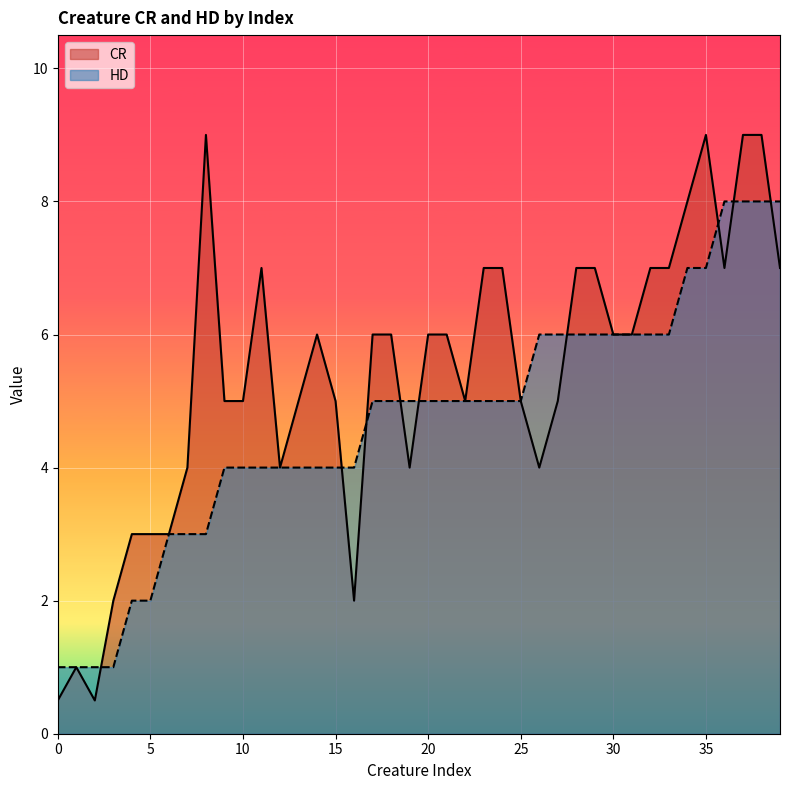

Reading left to right, extract all data points from this chart.

CR: 0.5	1.0	0.5	2.0	3.0	3.0	3.0	4.0	9.0	5.0	5.0	7.0	4.0	5.0	6.0	5.0	2.0	6.0	6.0	4.0	6.0	6.0	5.0	7.0	7.0	5.0	4.0	5.0	7.0	7.0	6.0	6.0	7.0	7.0	8.0	9.0	7.0	9.0	9.0	7.0
HD: 1.0	1.0	1.0	1.0	2.0	2.0	3.0	3.0	3.0	4.0	4.0	4.0	4.0	4.0	4.0	4.0	4.0	5.0	5.0	5.0	5.0	5.0	5.0	5.0	5.0	5.0	6.0	6.0	6.0	6.0	6.0	6.0	6.0	6.0	7.0	7.0	8.0	8.0	8.0	8.0